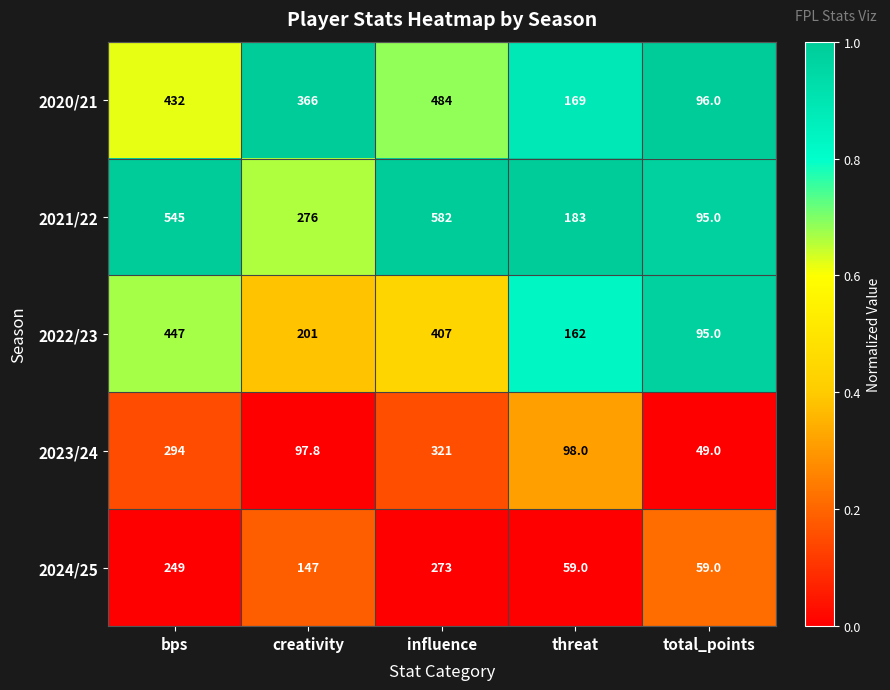

Rank the categories by 2021/22 value from highest to lowest.

influence, bps, creativity, threat, total_points